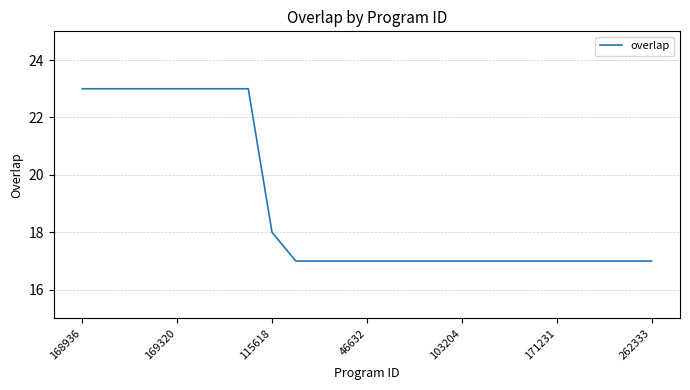

What is the greatest value displayed?

23